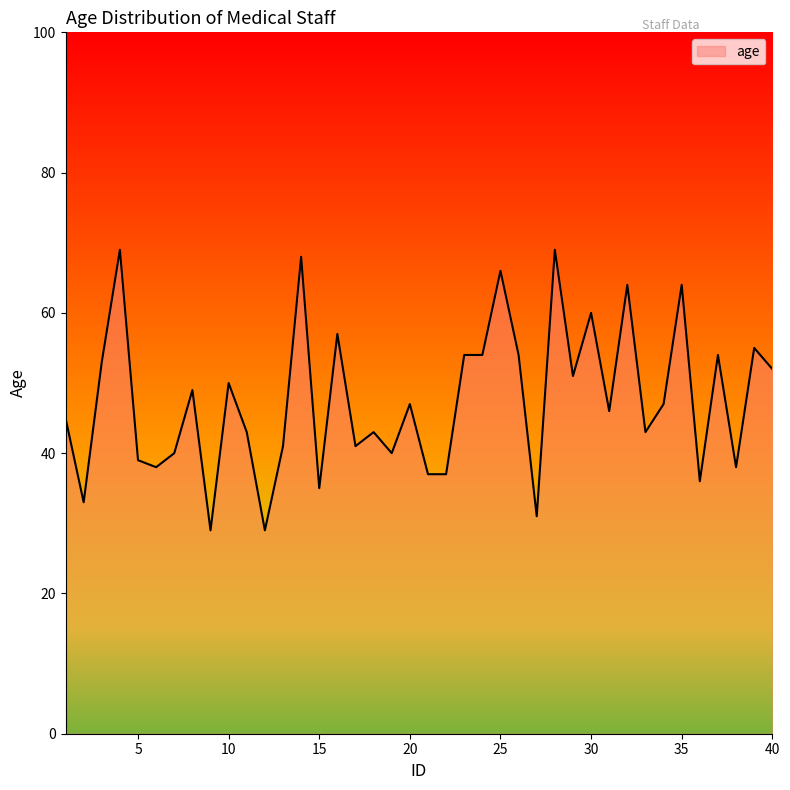

What is the greatest value displayed?

69